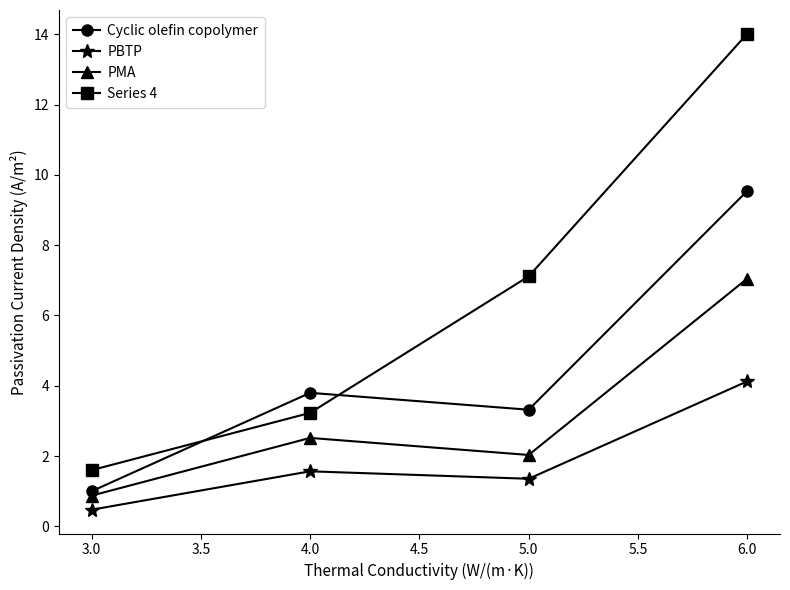

True or false: PMA has a value of 3.3 at 3.0.

False